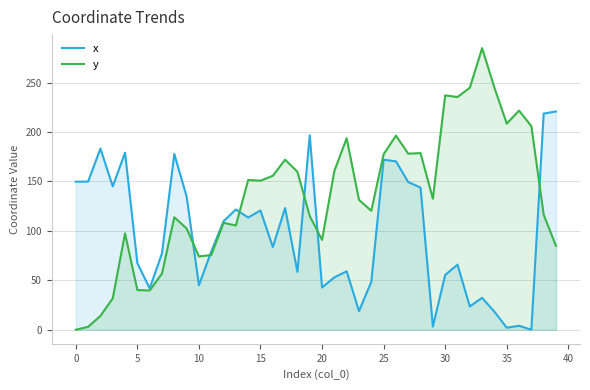

The y series shows 120.3 at 24. True or false?

True